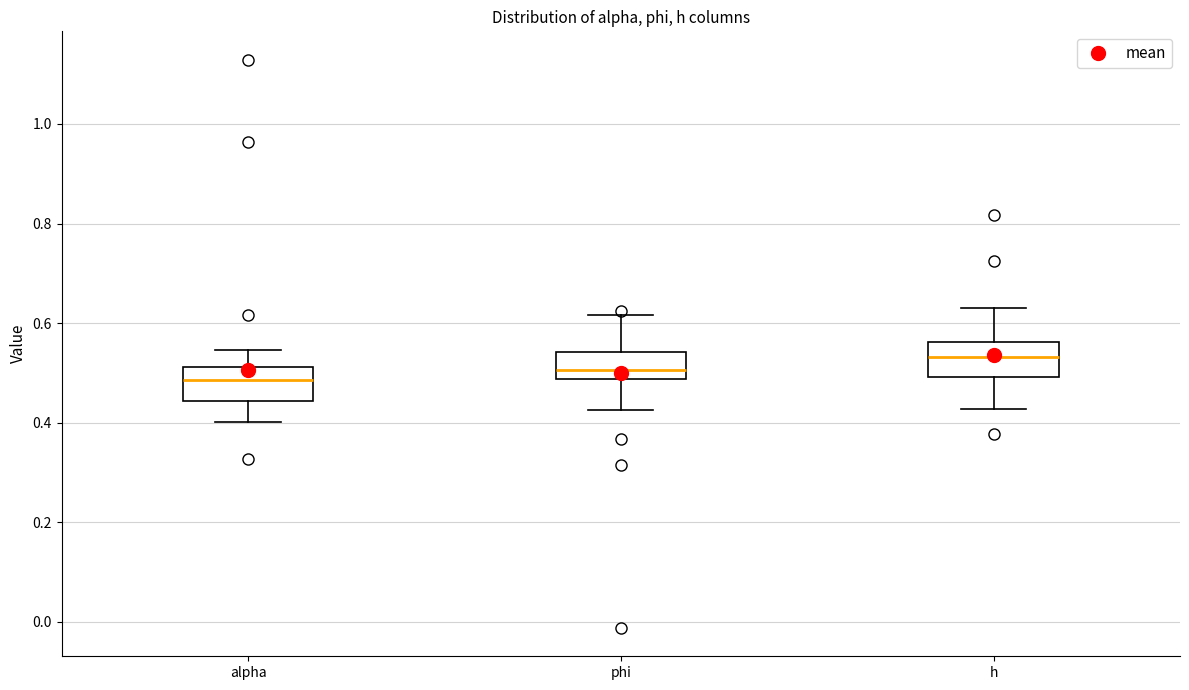

Which box's median line is the lowest?

alpha